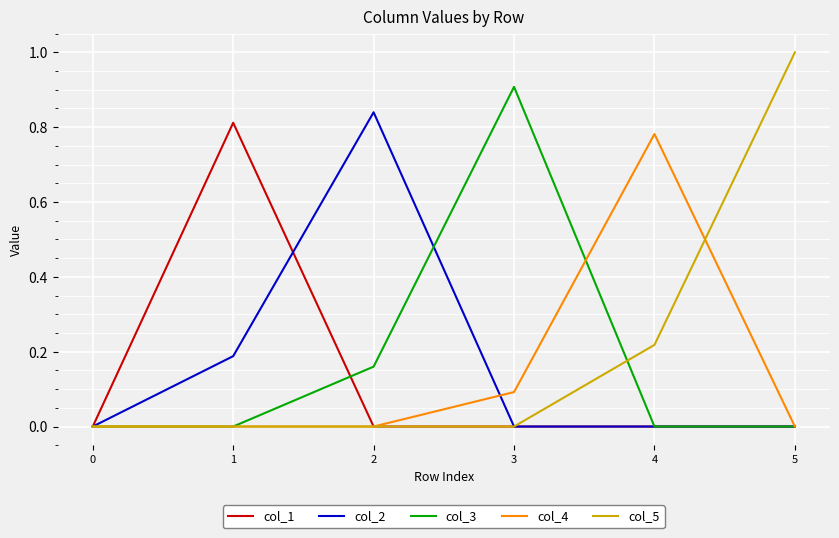

Which label corresponds to the largest value in the chart?

5